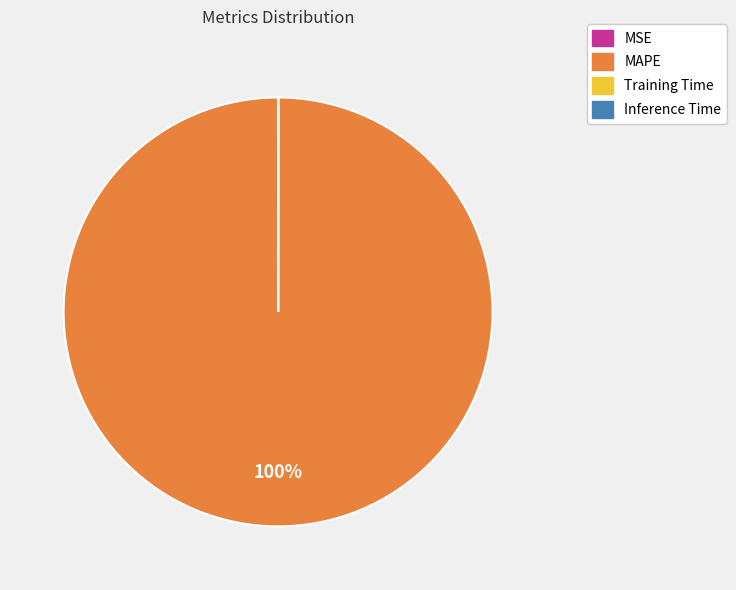

Which category accounts for the majority?

MAPE